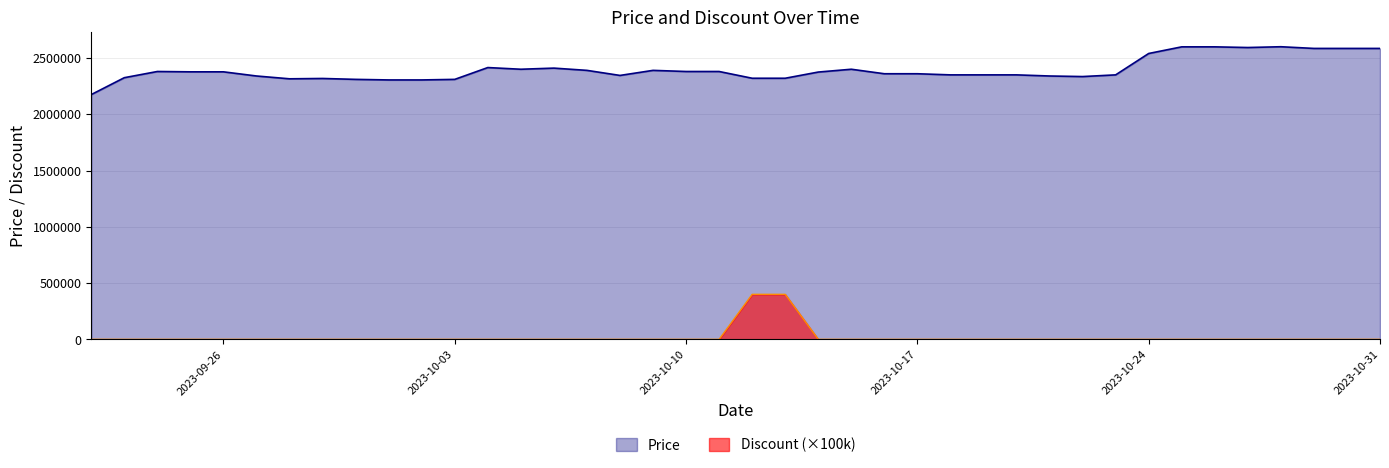

Which series has the largest total across all categories?

Price